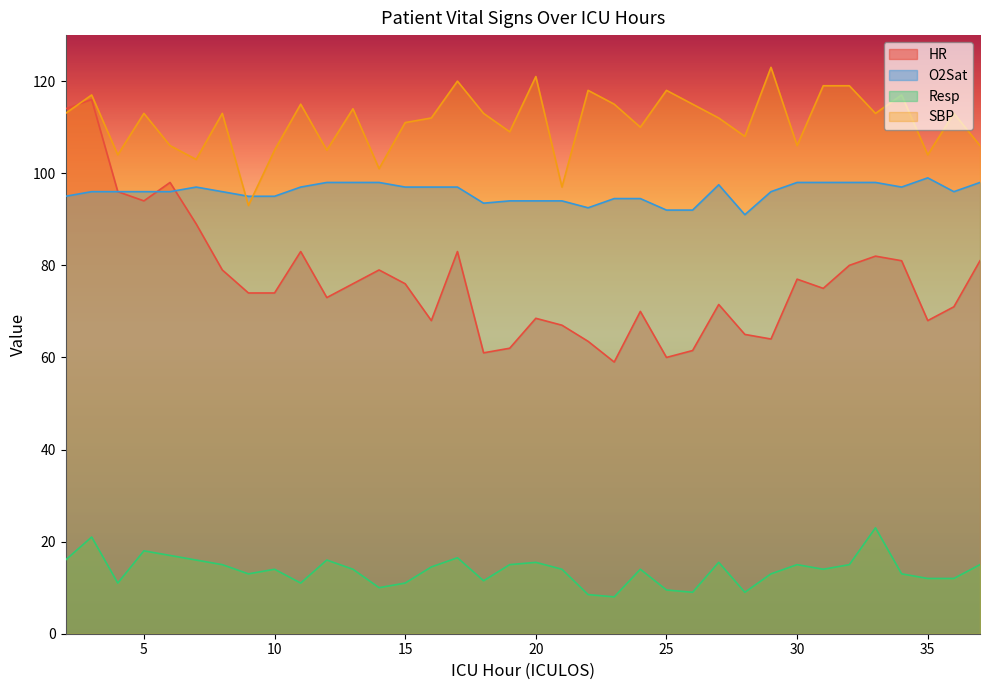

True or false: Resp and O2Sat cross at least once.

False